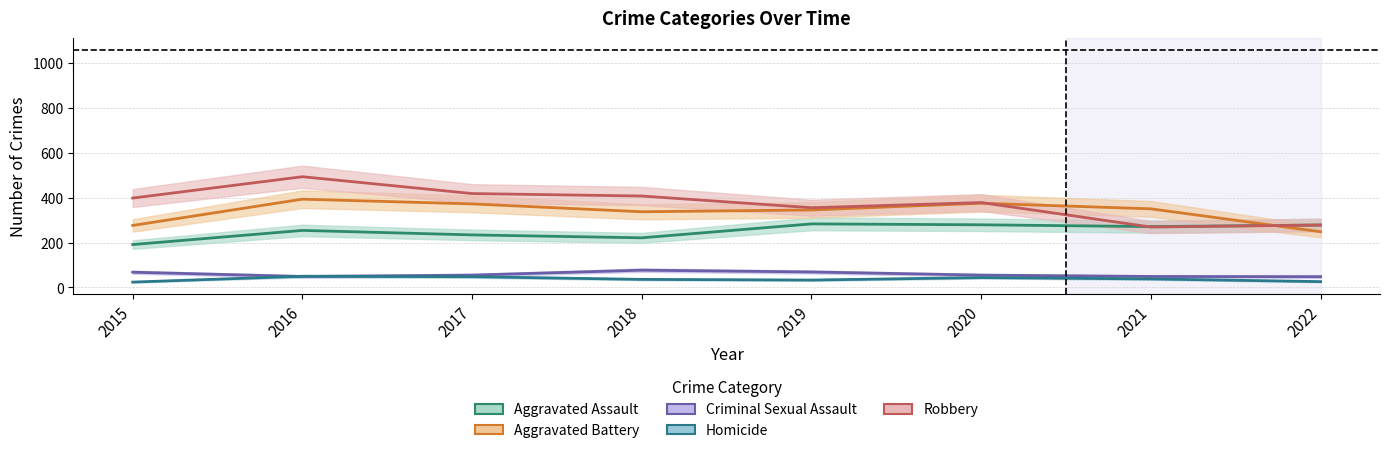

True or false: Homicide and Aggravated Assault intersect in this chart.

False